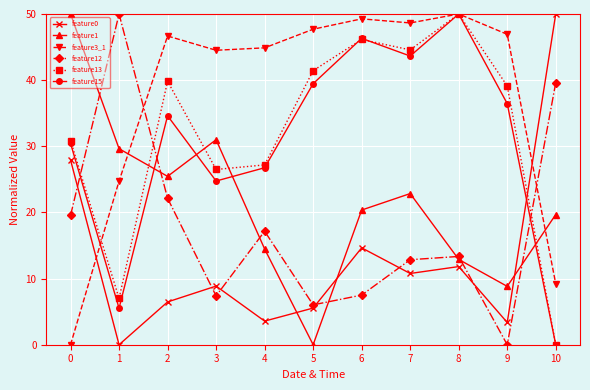

At which category does feature12 reach its first local peak?

1